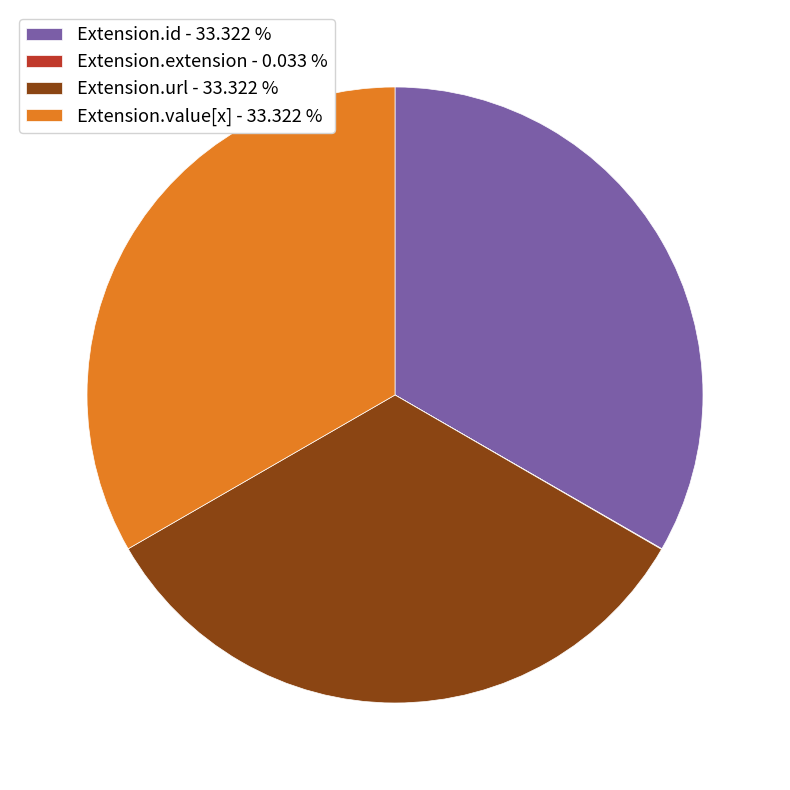

Do Extension.id - 33.322 % and Extension.url - 33.322 % together represent more than half of the pie?

Yes